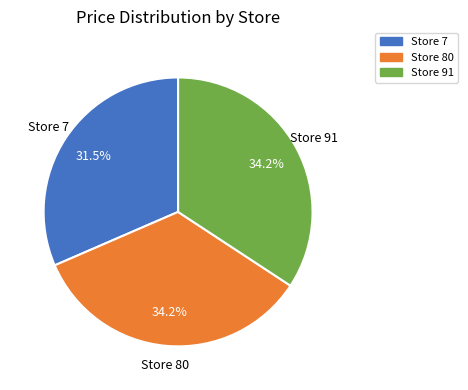

Which category has the smallest portion of the pie?

Store 7